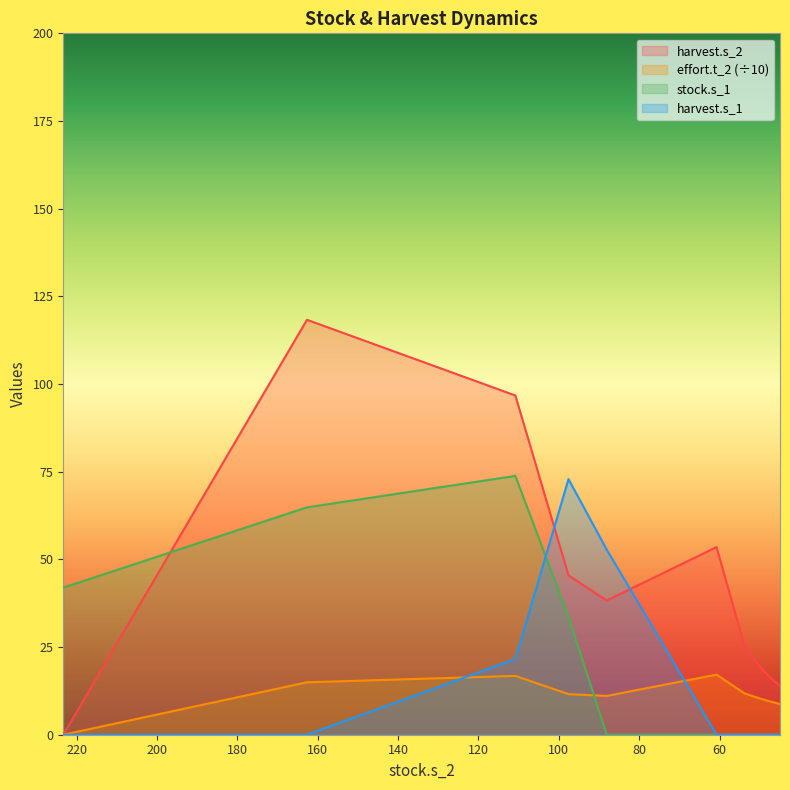

How many distinct data groups are displayed?

4